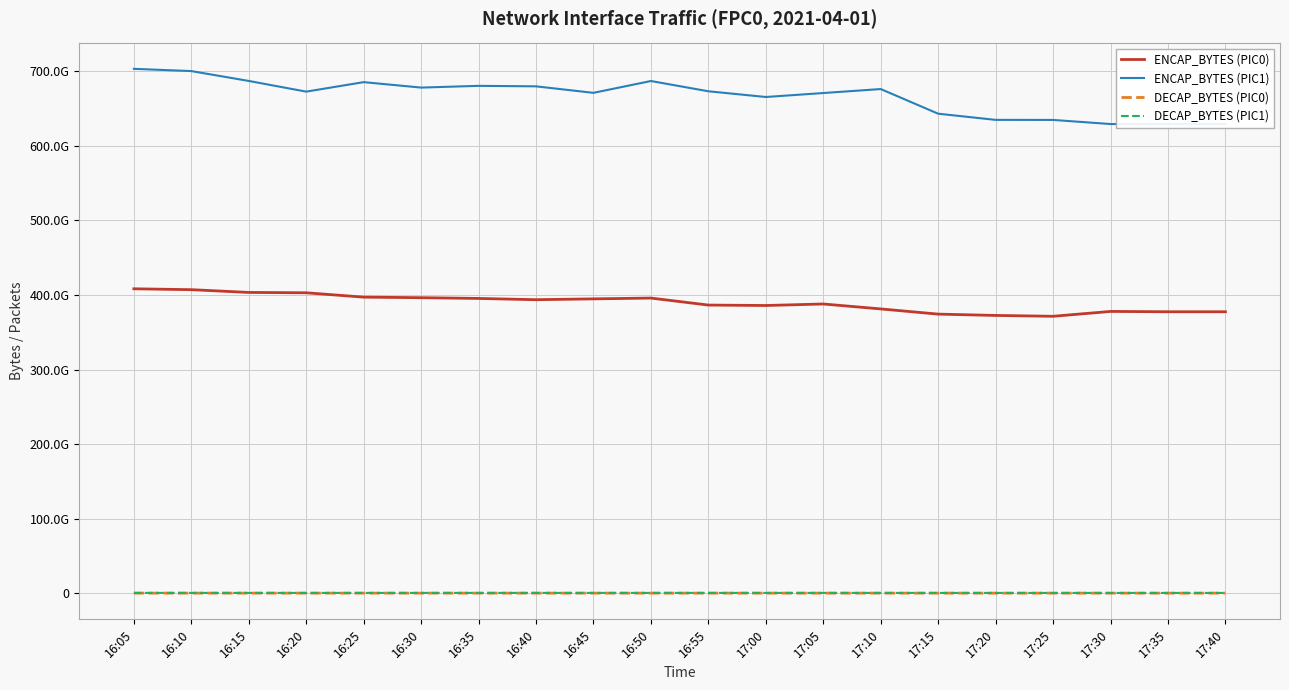

At which label is ENCAP_BYTES (PIC1) closest to 665961872244?

17:00